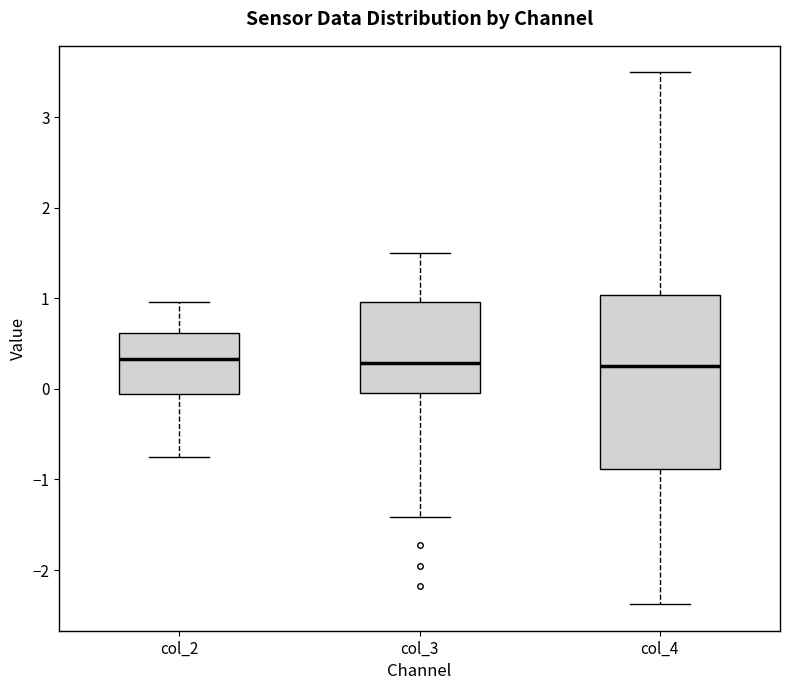

Comparing the boxes themselves (not the whiskers), which one is the tallest?

col_4